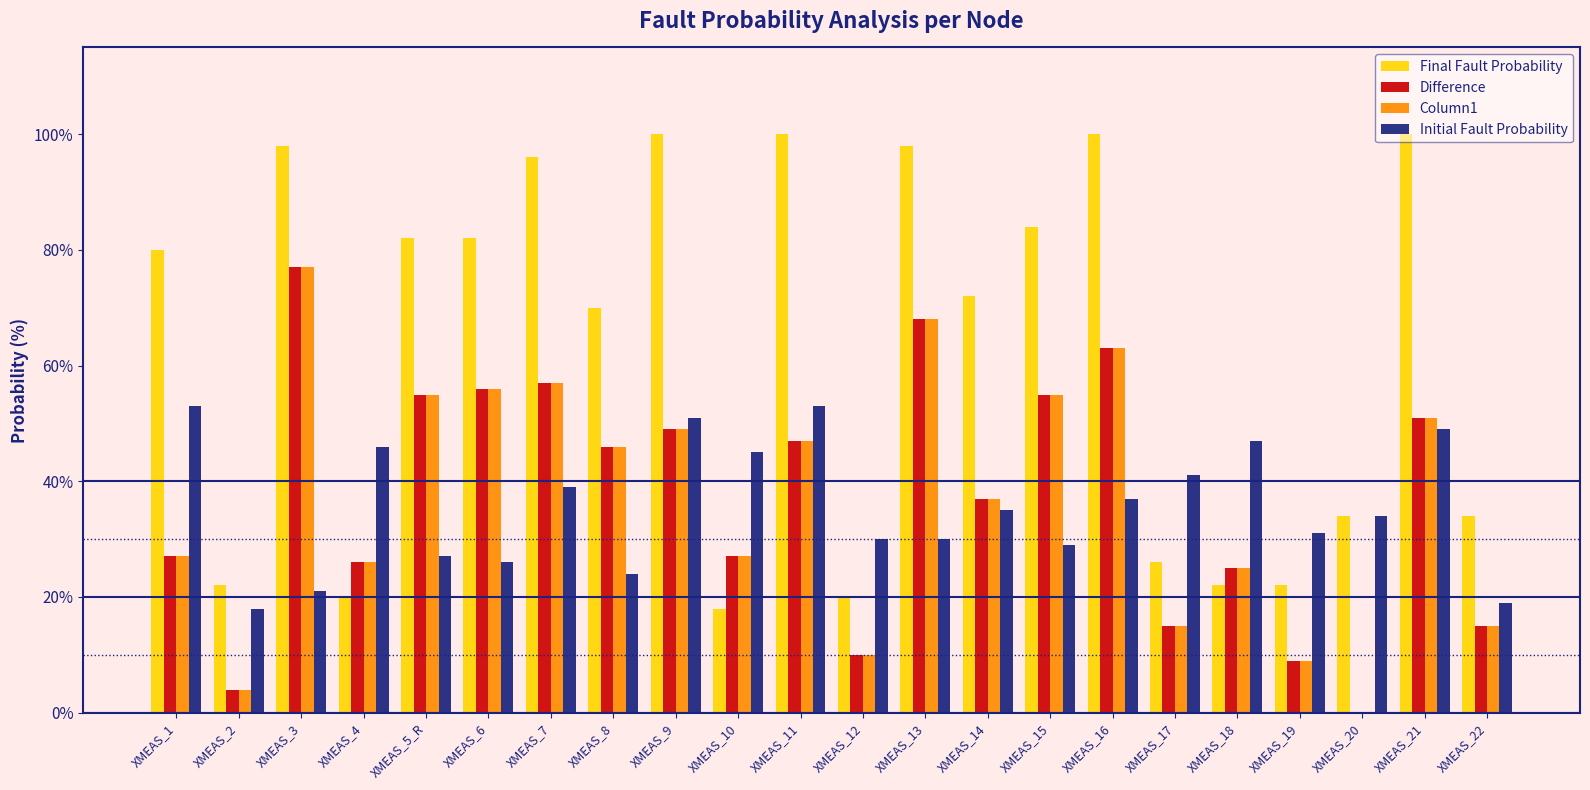

How many data points does each series have?

22